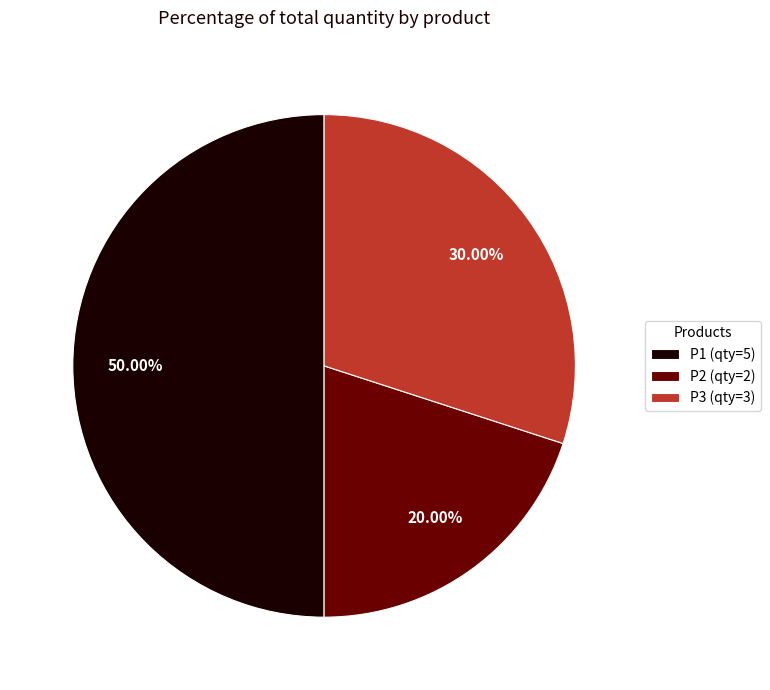

What percentage is the P3 slice, to the nearest percent?

30%